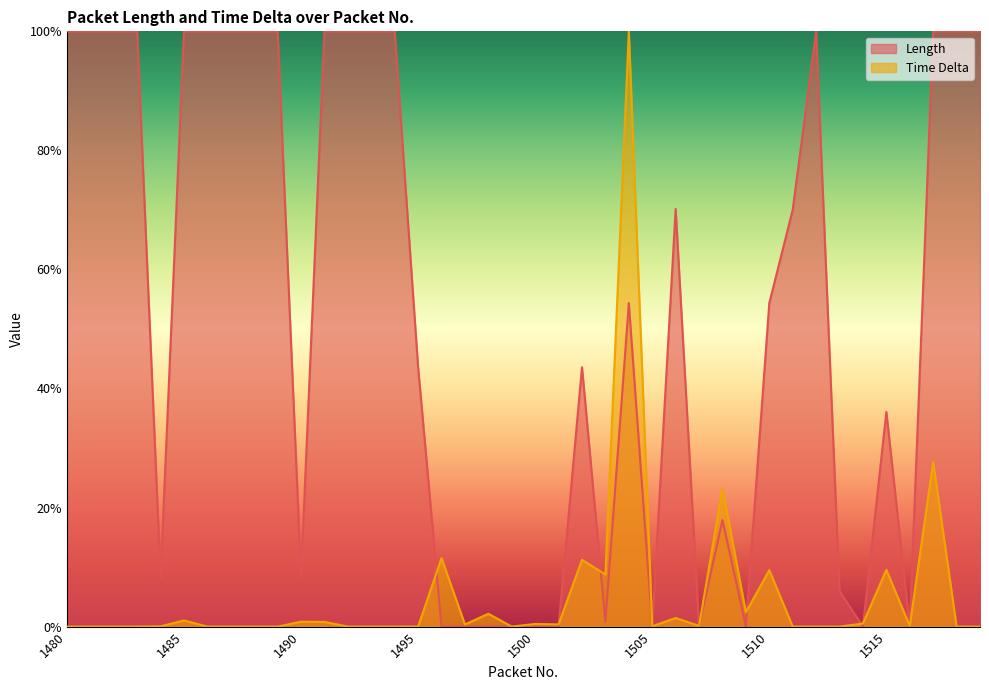

Which series has the largest total across all categories?

Length